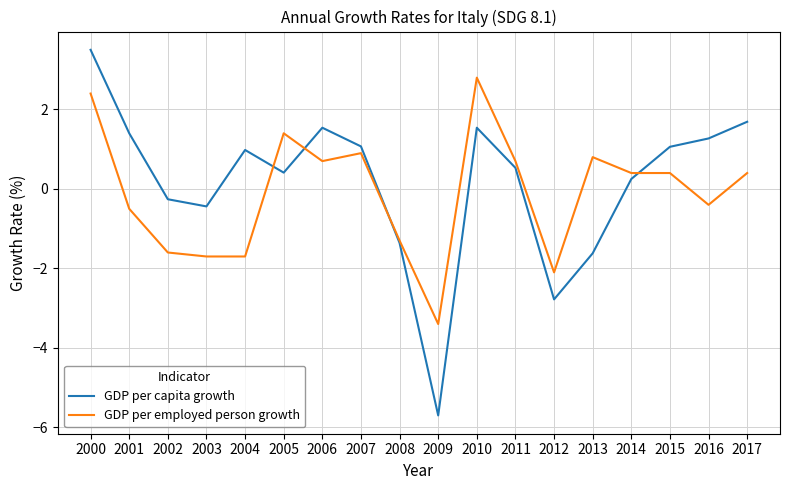

How many negative values does the GDP per capita growth series have?

6